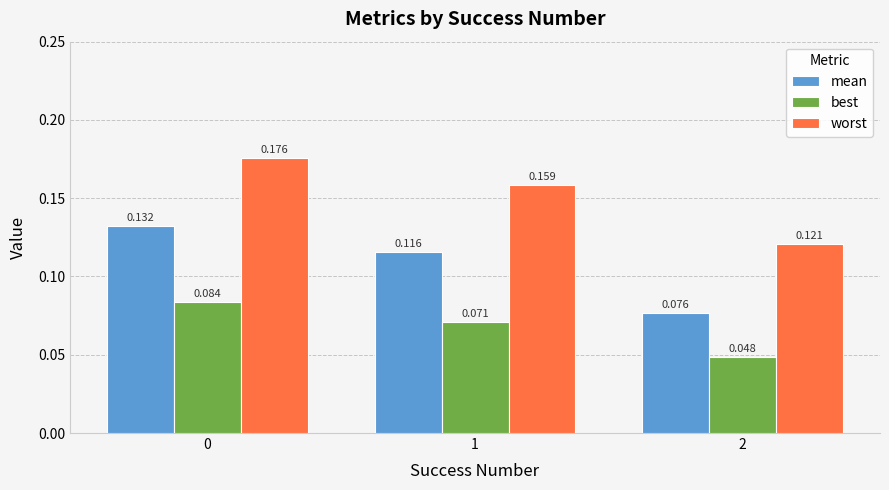

Is the value of mean at 0 greater than the value of worst at 1?

No